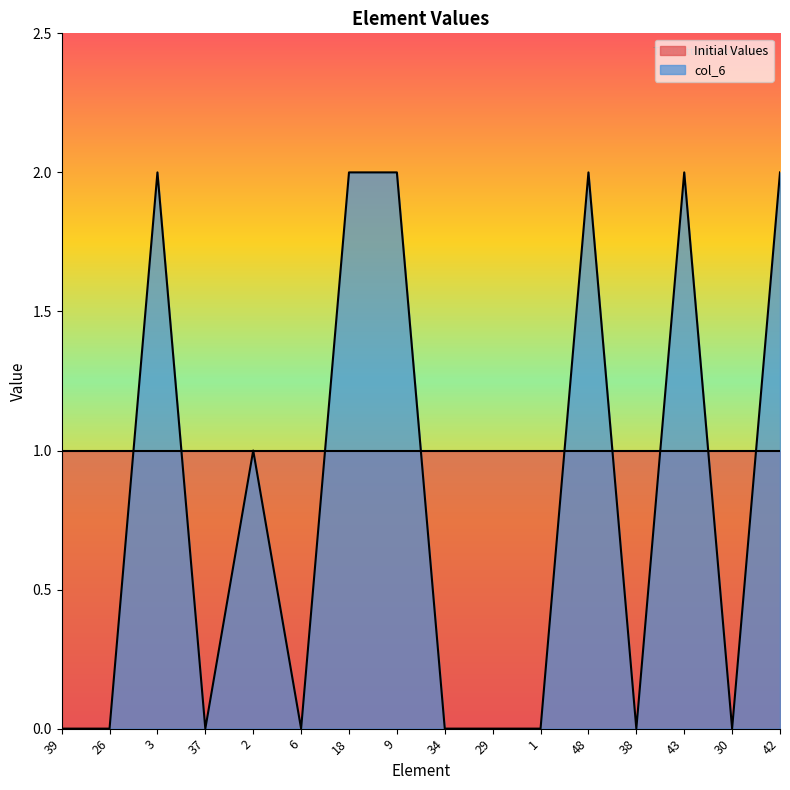

What is the sum of all values?

13